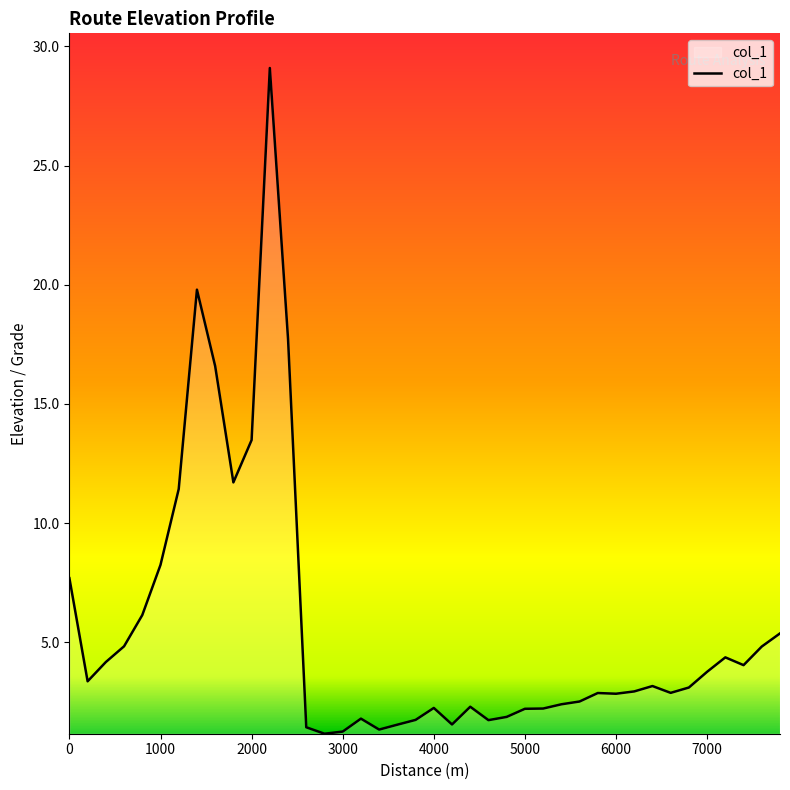

What is the smallest value displayed?

1.2